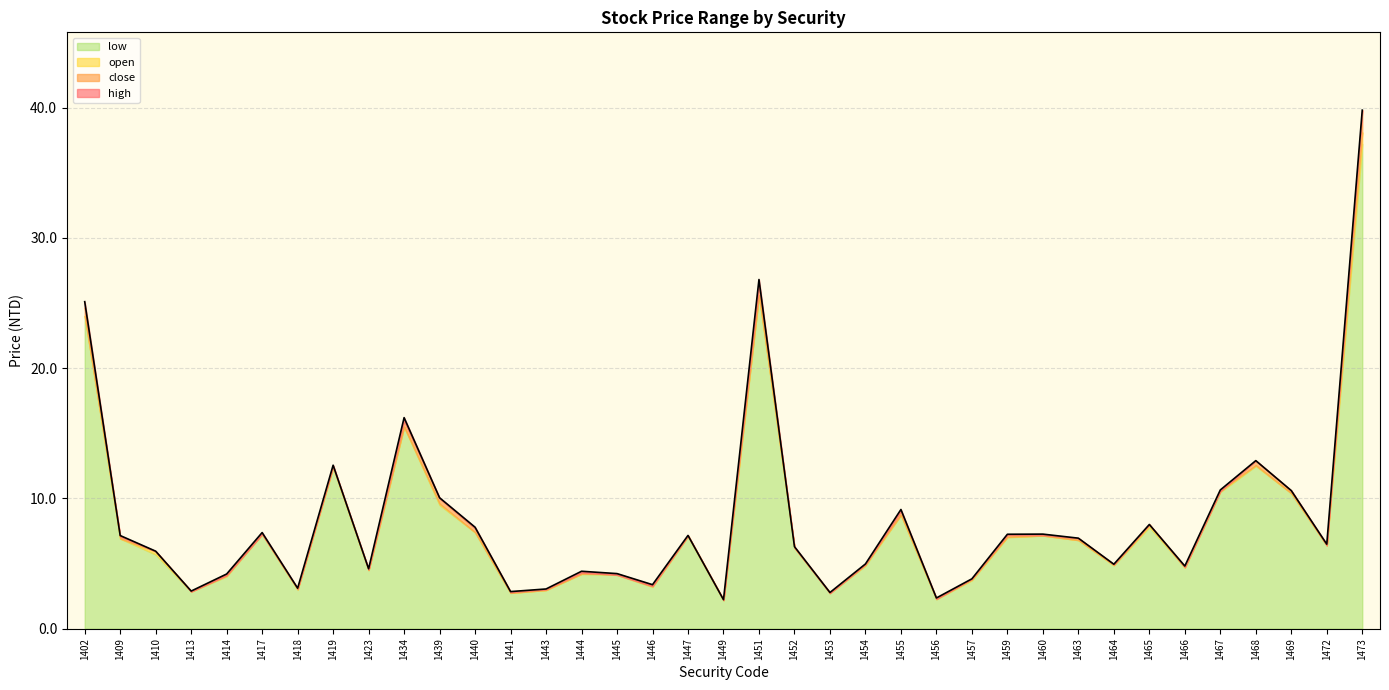

Rank the series by their maximum value, from highest to lowest.

high, close, open, low